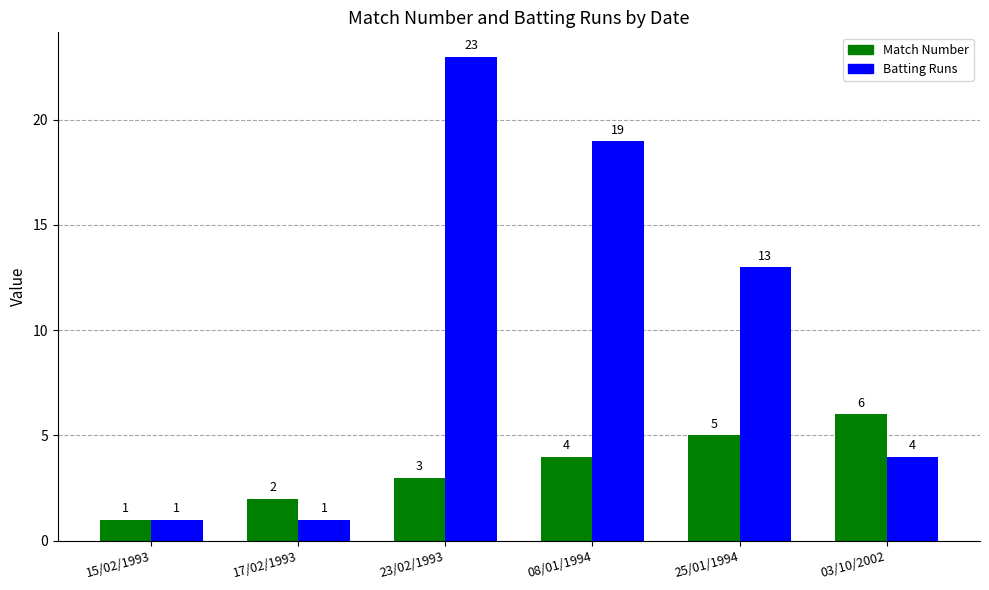

What is the label of the 2nd bar from the left?

17/02/1993